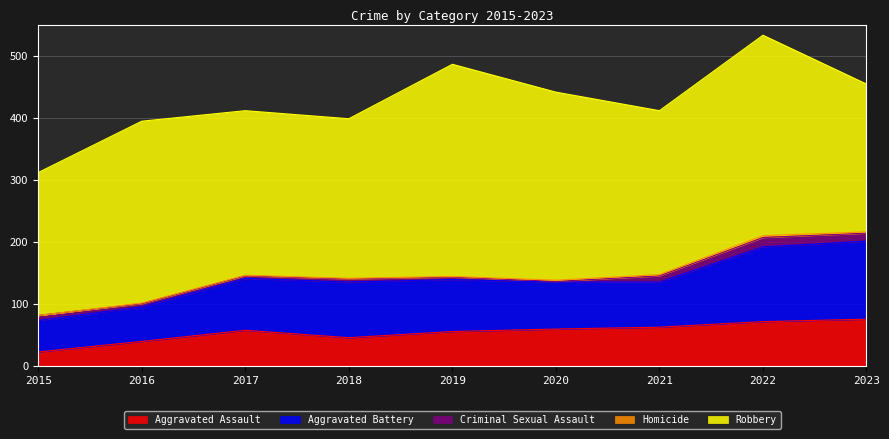

What is the sum of all Aggravated Assault values?

485